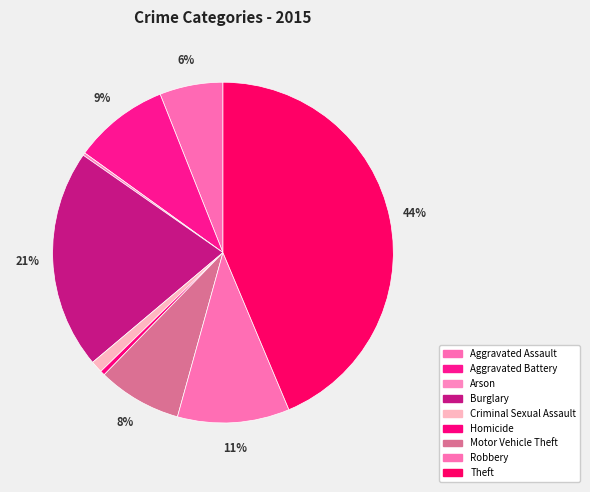

Is there a majority slice in this chart?

No